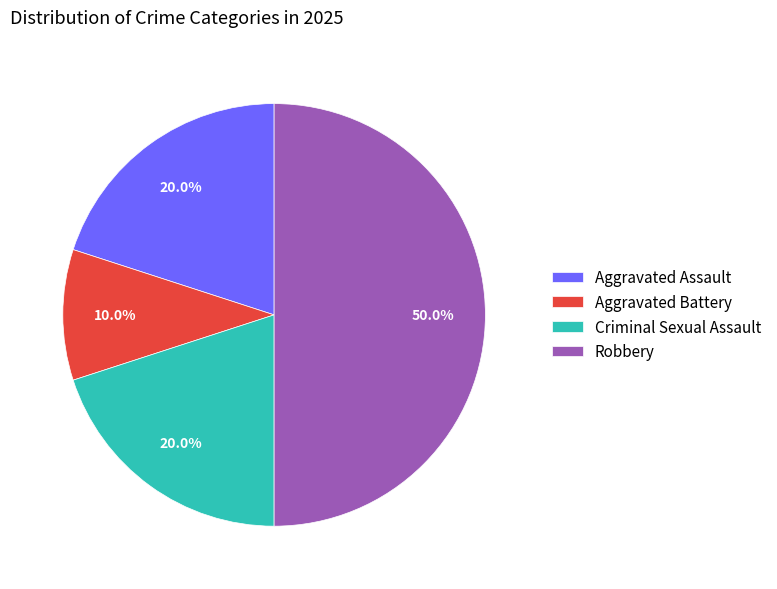

What percentage is NOT represented by Criminal Sexual Assault?

80.0%